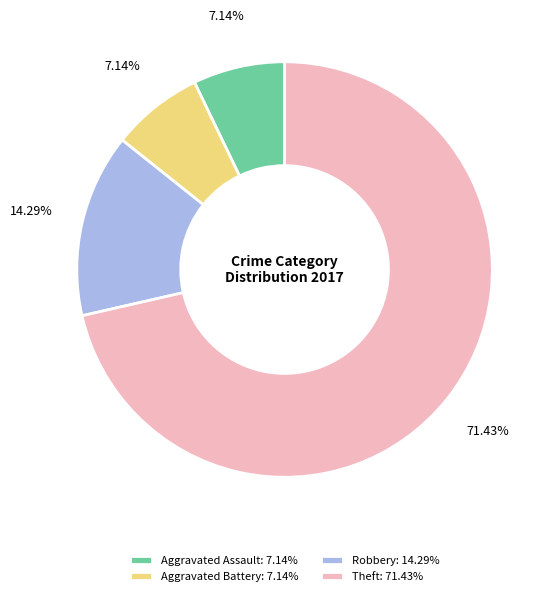

To the nearest percent, what is the difference between the largest and smallest slice percentages?

64%